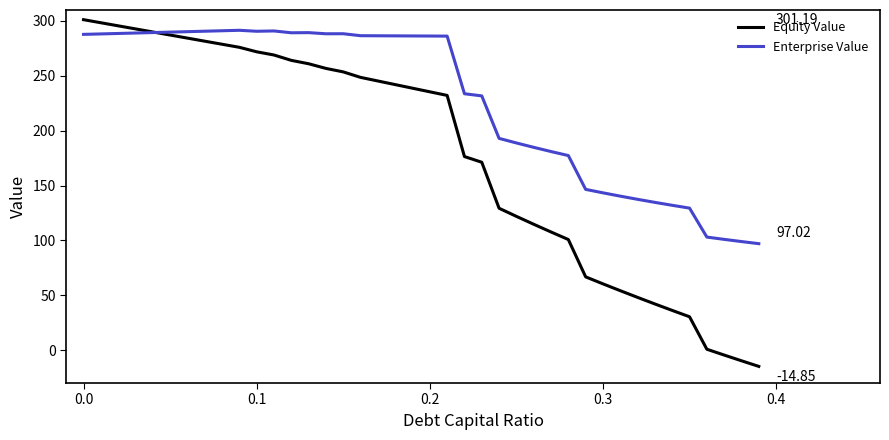

Which series has the largest total across all categories?

Enterprise Value